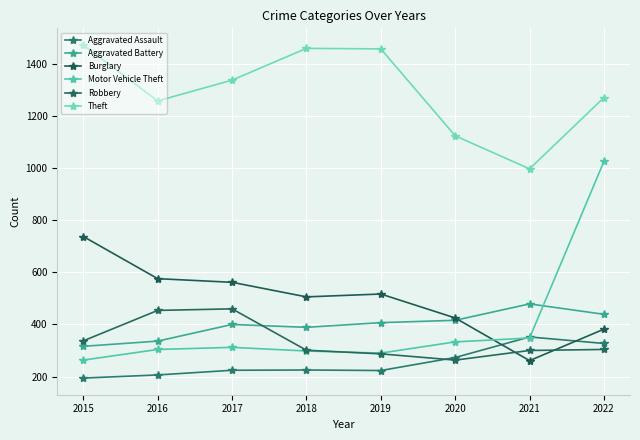

Count the number of data series in this chart.

6